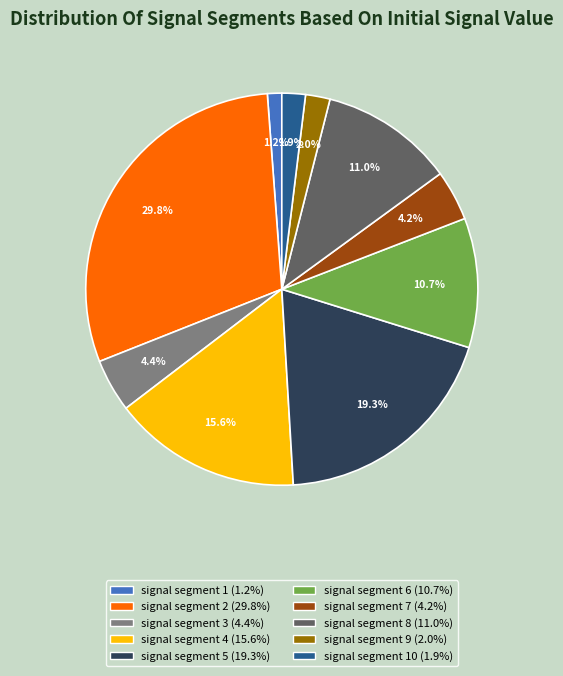

Is there a majority slice in this chart?

No